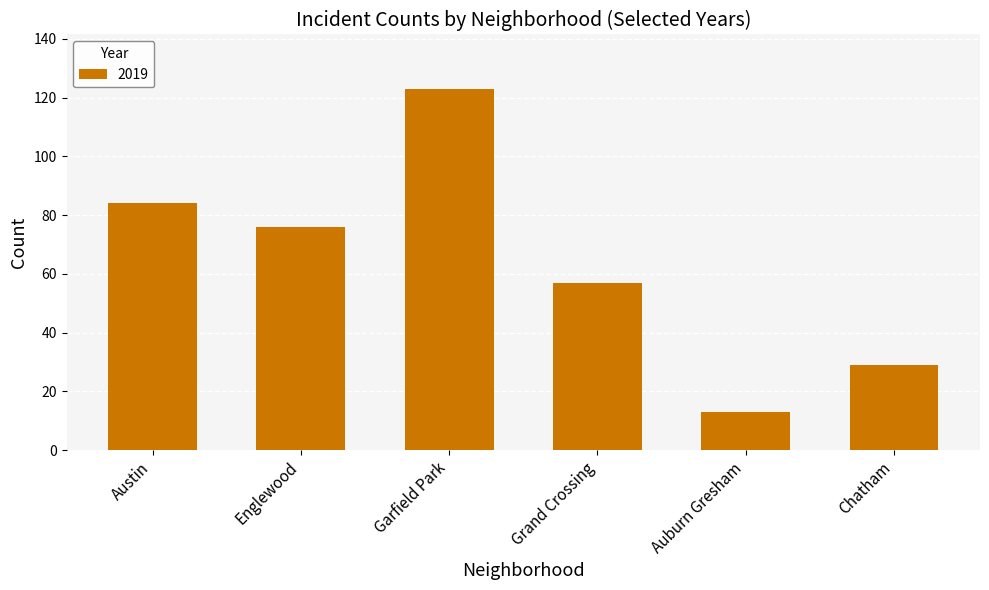

Does the chart contain any negative values?

No